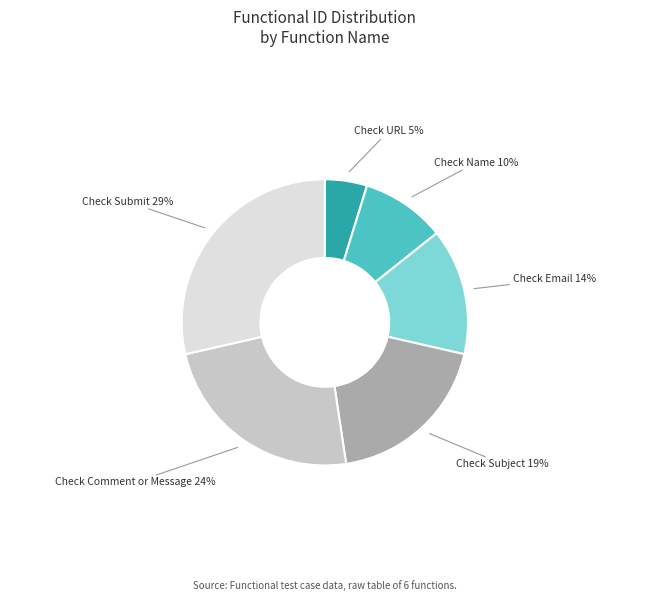

True or false: Check Comment or Message accounts for 24% of the total.

True